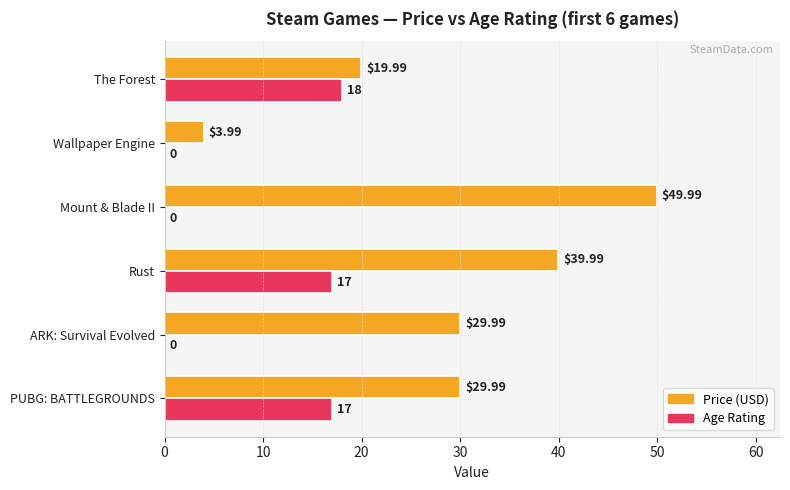

What is the sum of all Age Rating values?

52.0